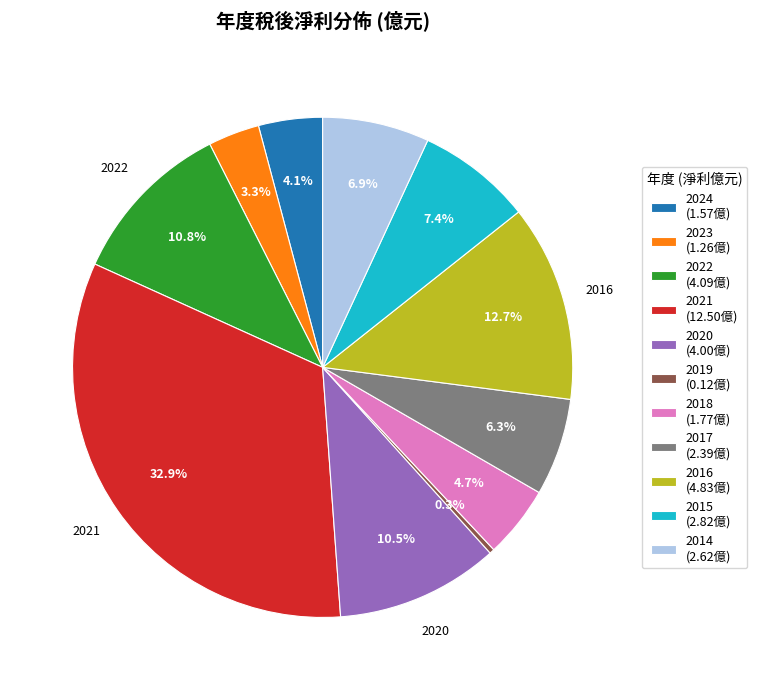

To the nearest percent, what is the difference between the largest and smallest slice percentages?

33%